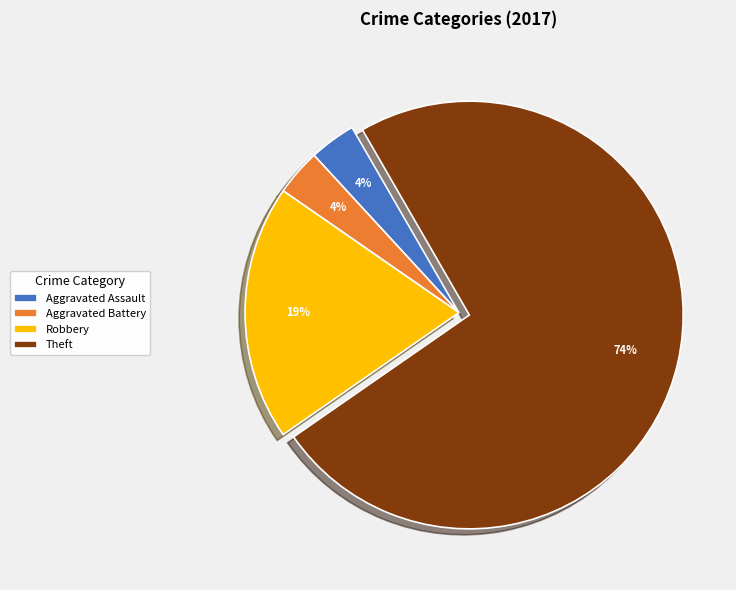

To the nearest percent, what percentage of the pie is Aggravated Assault?

4%